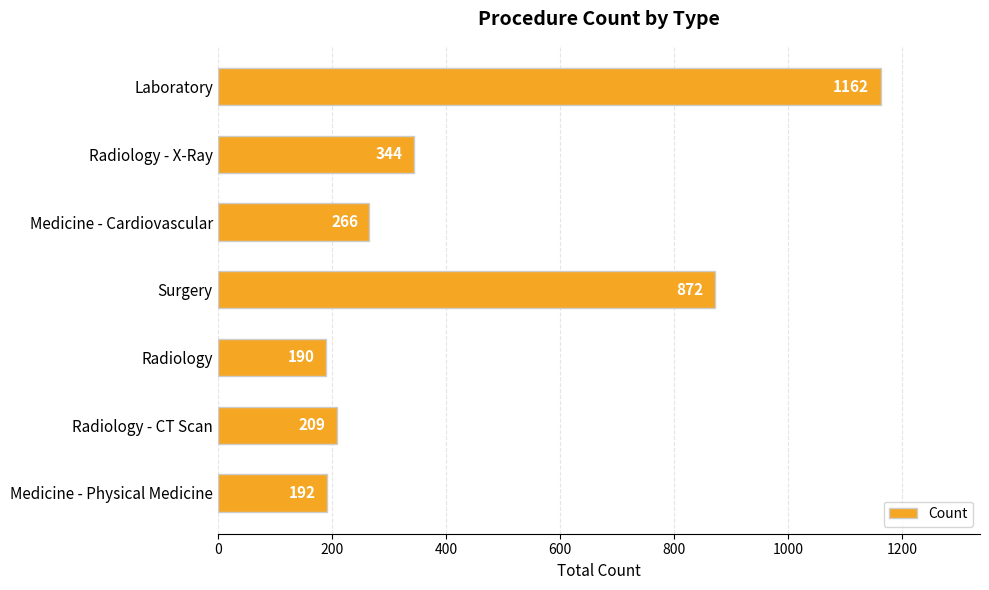

Which has a higher value, Laboratory or Radiology - X-Ray?

Laboratory